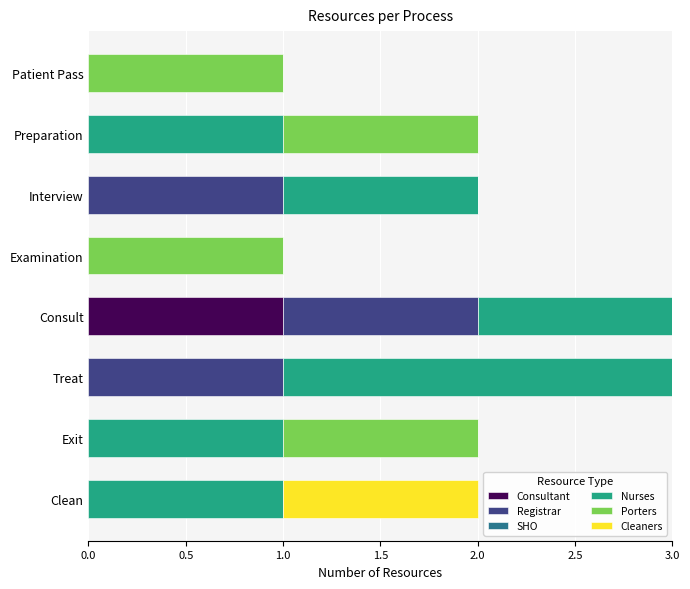

Is it true that Consultant equals 0 at Examination?

True